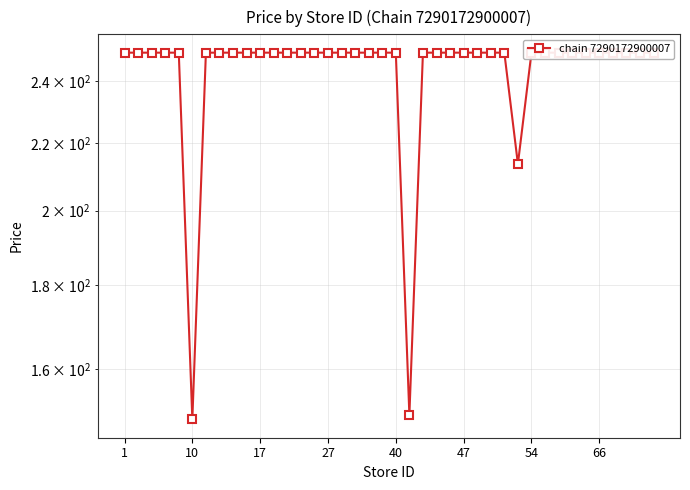

What is the label of the 22nd point from the right?

18